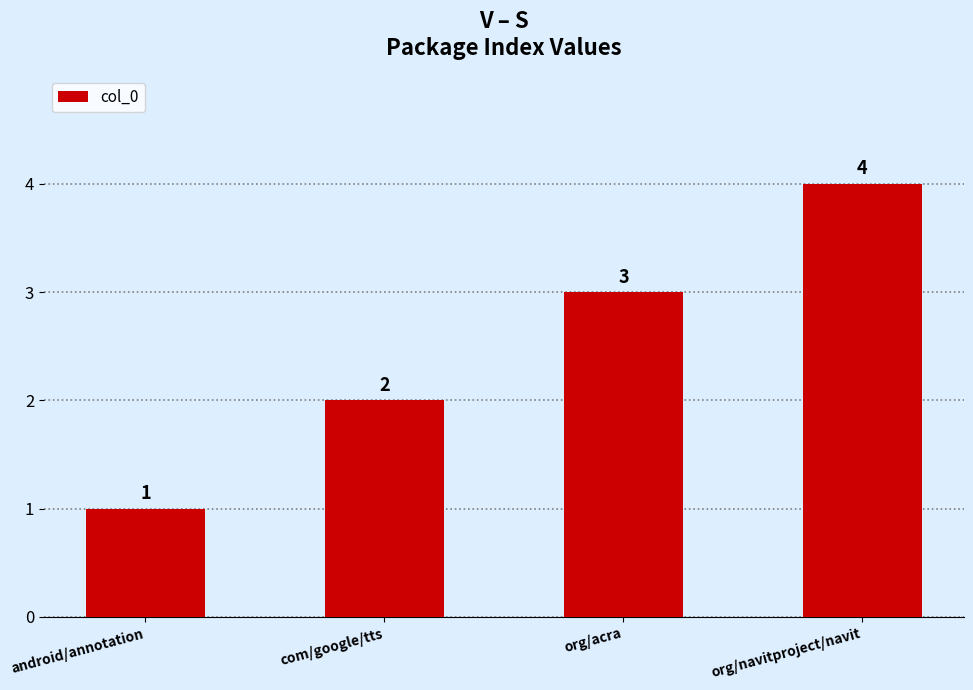

Read the value at com/google/tts.

2